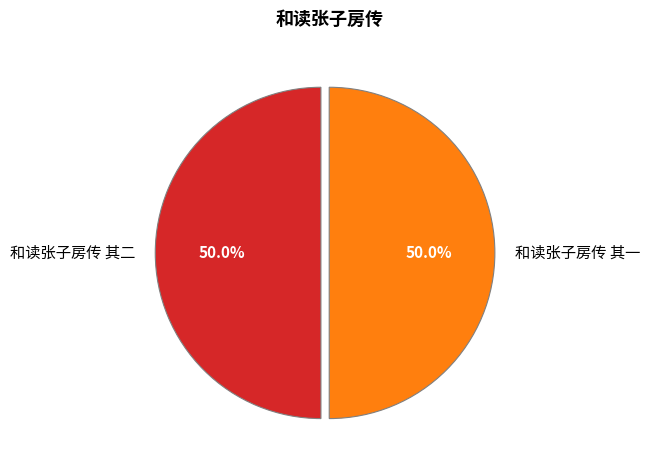

What is the ratio of the value at 和读张子房传 其一 to the value at 和读张子房传 其二?

1.0